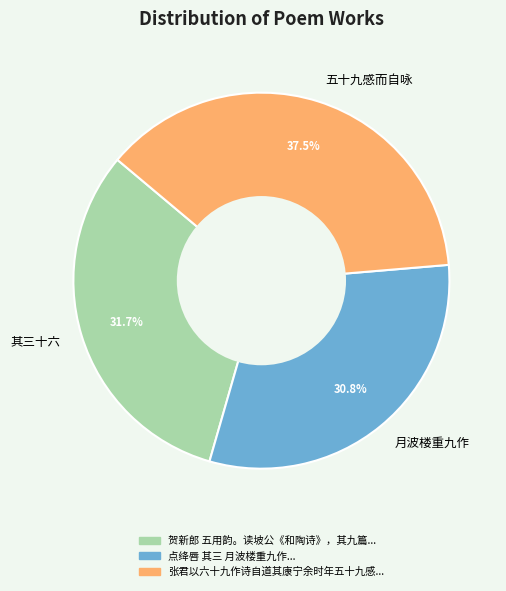

How many slices are in this pie chart?

3